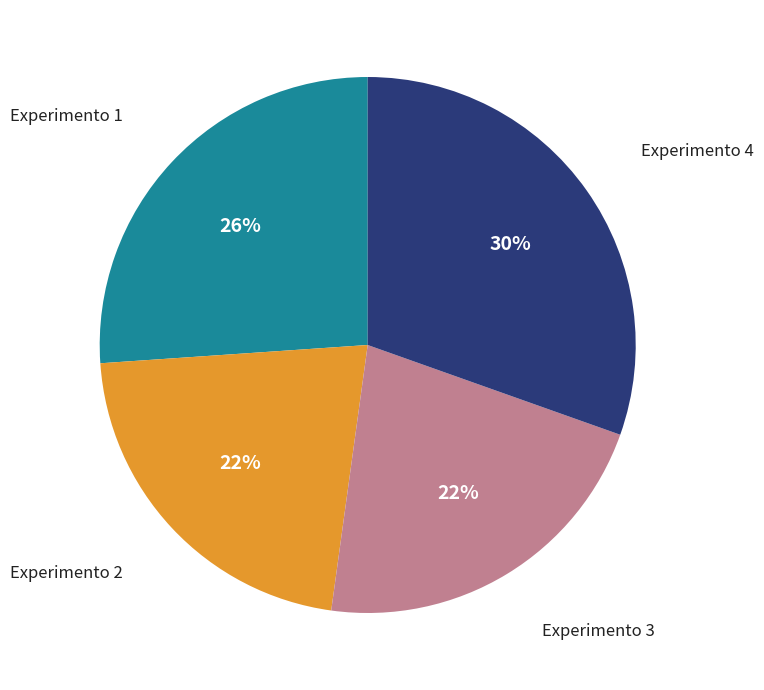

Count the number of slices in the pie.

4